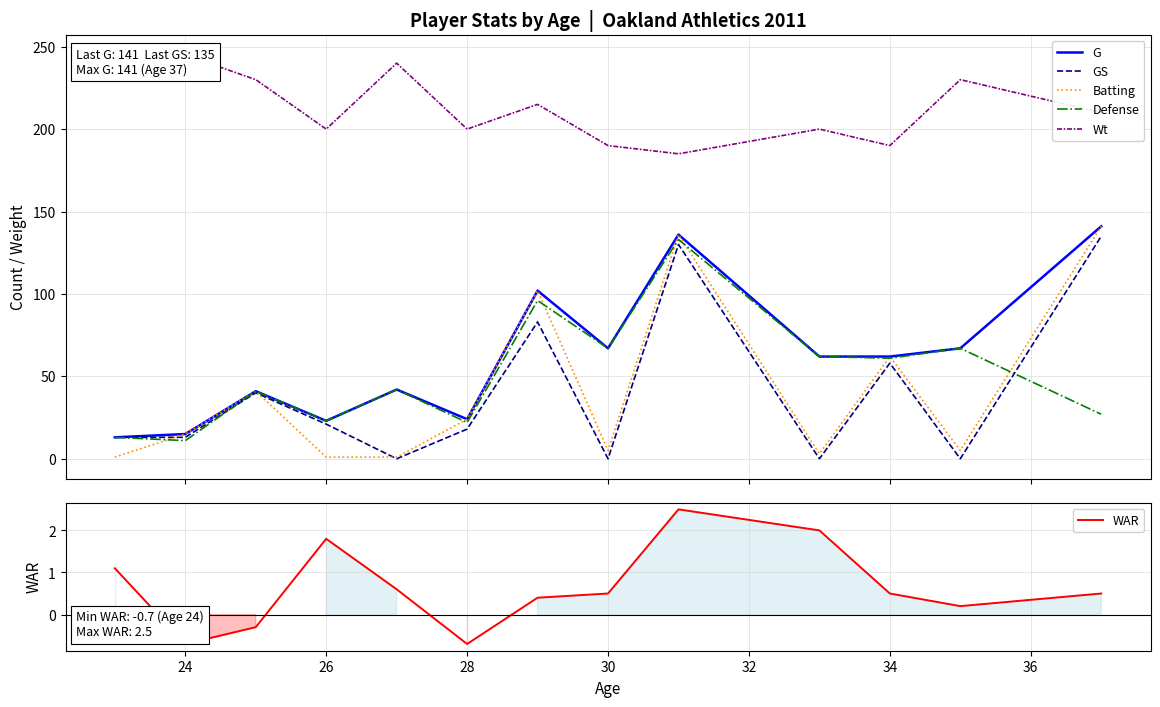

What is the highest value of the GS series?

135